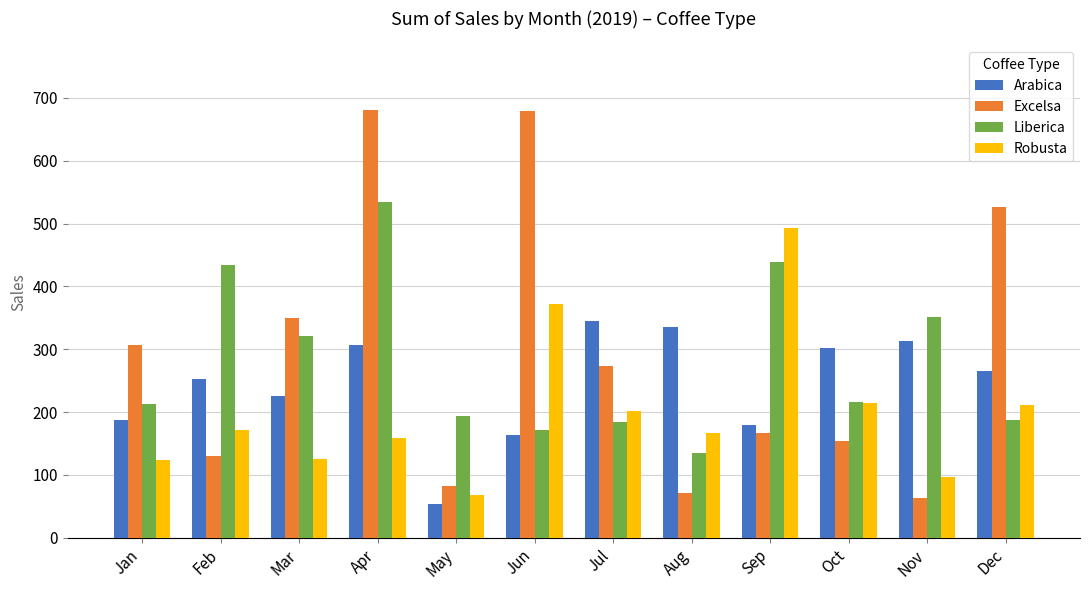

Rank the series by their maximum value, from lowest to highest.

Arabica, Robusta, Liberica, Excelsa